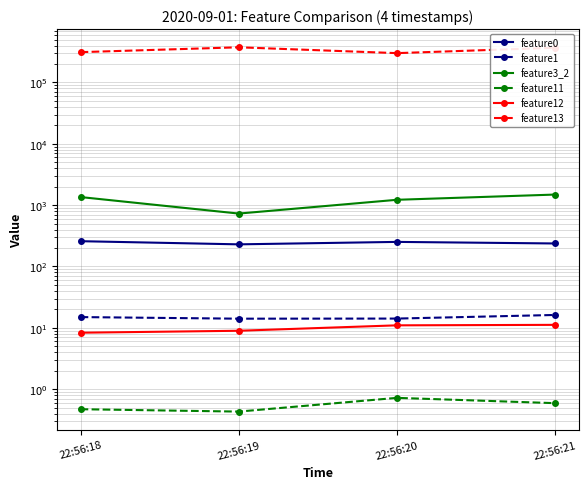

Which series has the widest spread of values?

feature13